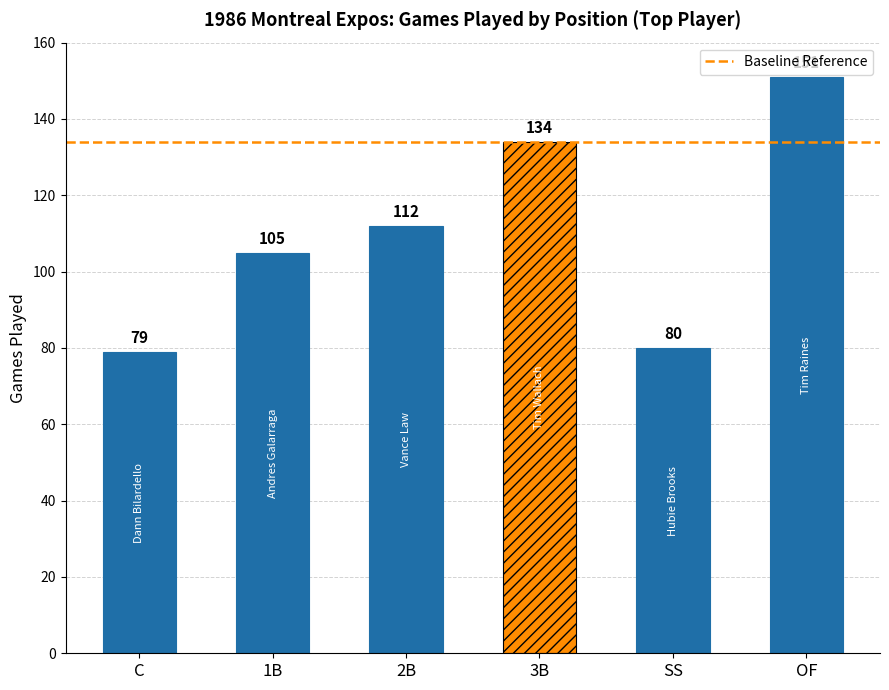

Rank the categories by value from highest to lowest.

OF, 3B, 2B, 1B, SS, C